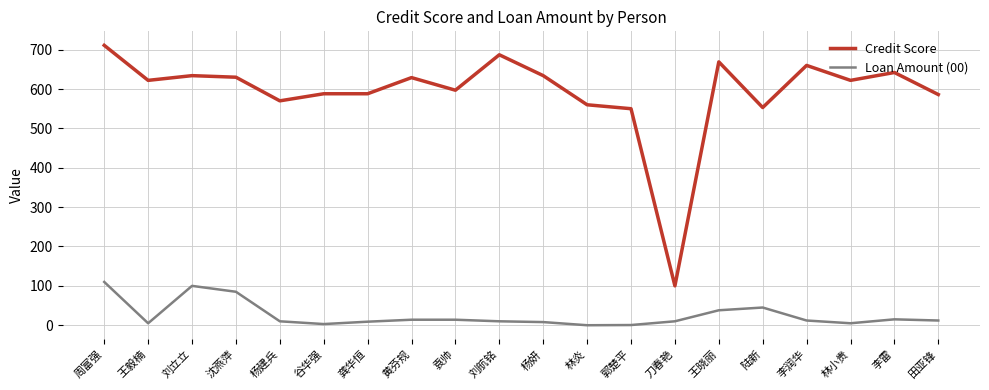

List the series in order of their peak value, lowest first.

Loan Amount (00), Credit Score